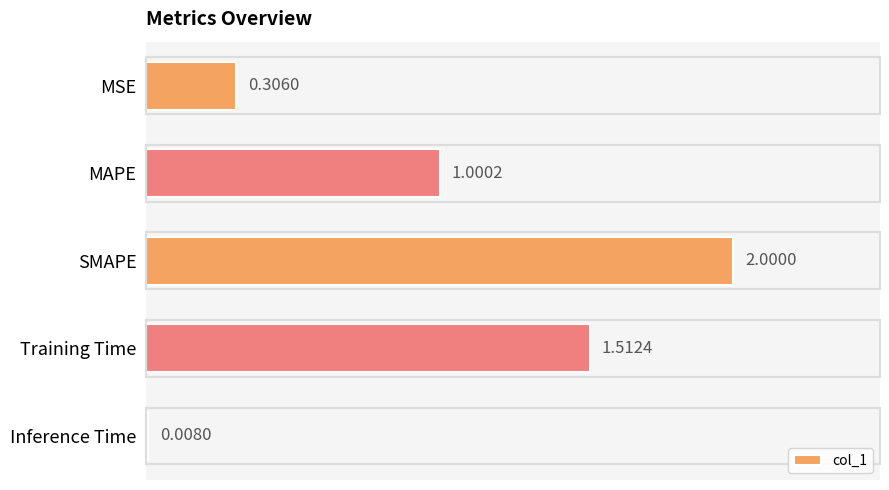

What is the sum of all values?

4.8